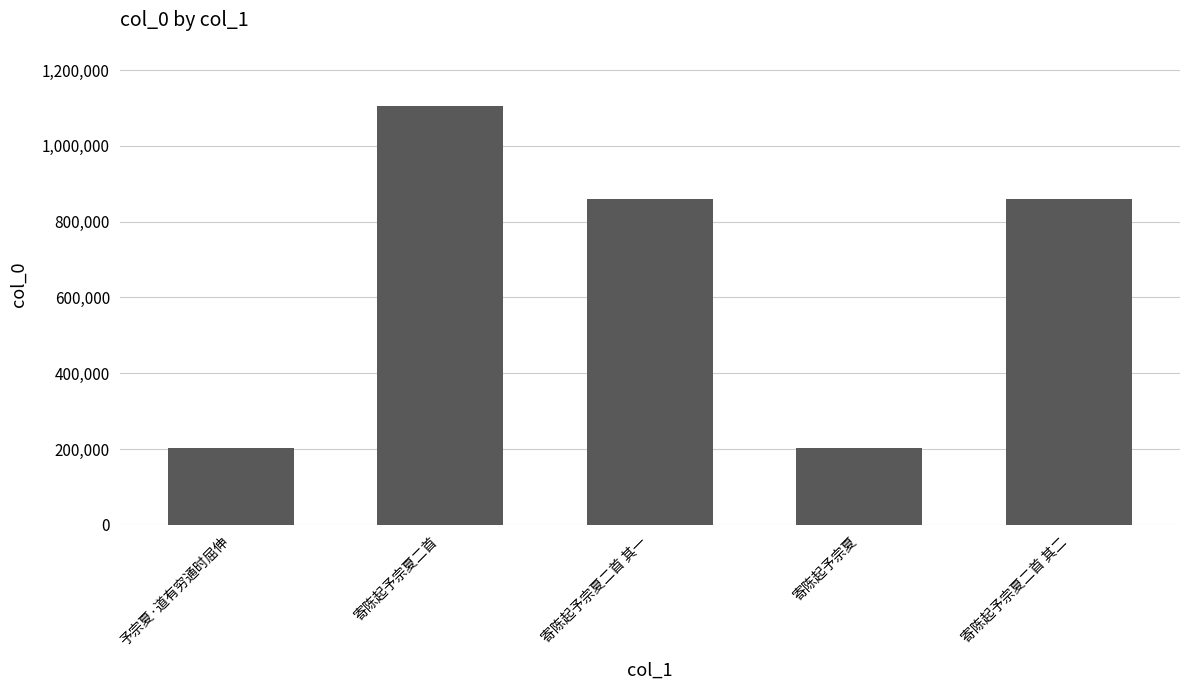

What is the difference between the maximum and minimum values?

902235